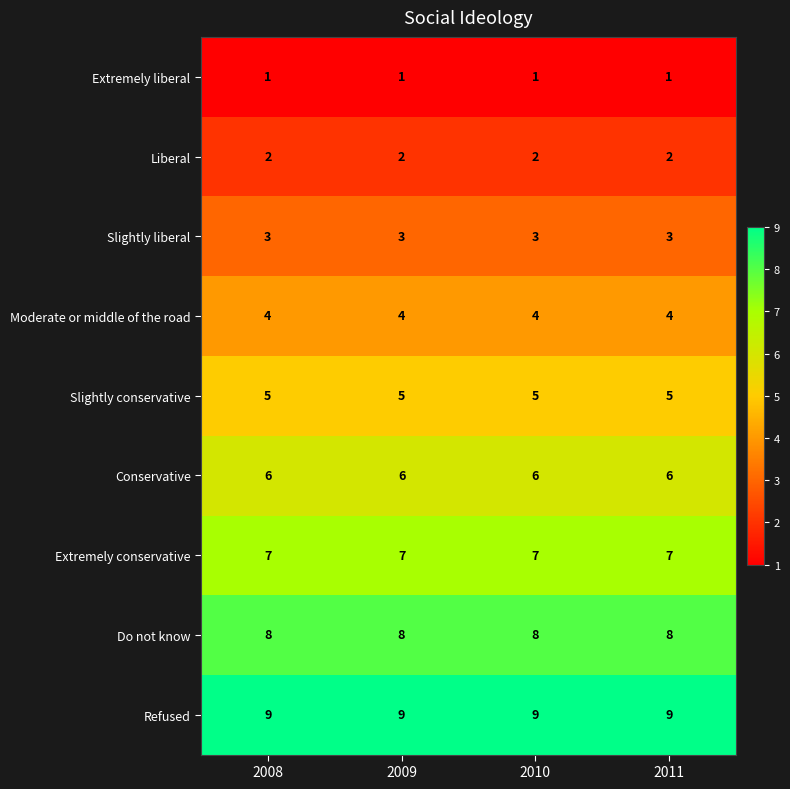

List the series in order of their peak value, lowest first.

Extremely liberal, Liberal, Slightly liberal, Moderate or middle of the road, Slightly conservative, Conservative, Extremely conservative, Do not know, Refused